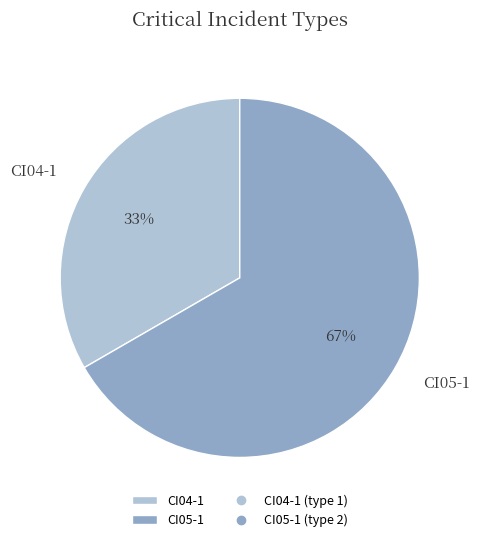

True or false: CI04-1 accounts for 33% of the total.

True